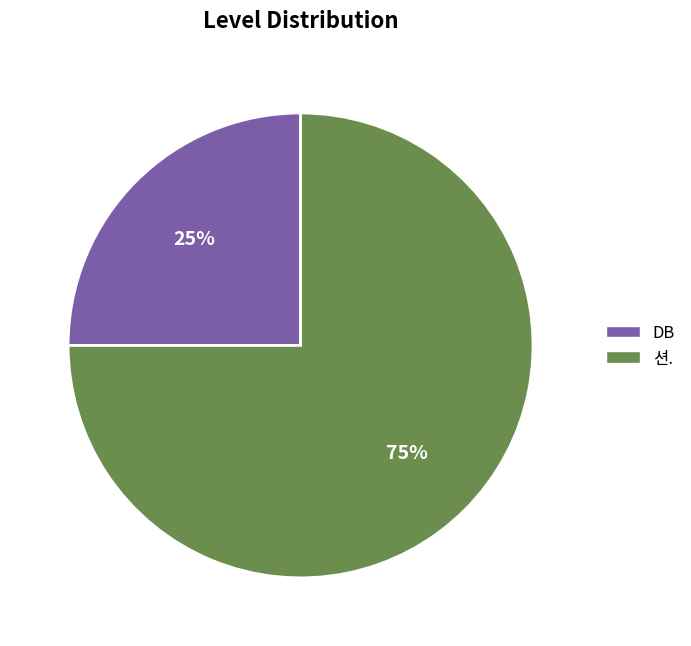

How many segments does this pie chart have?

2